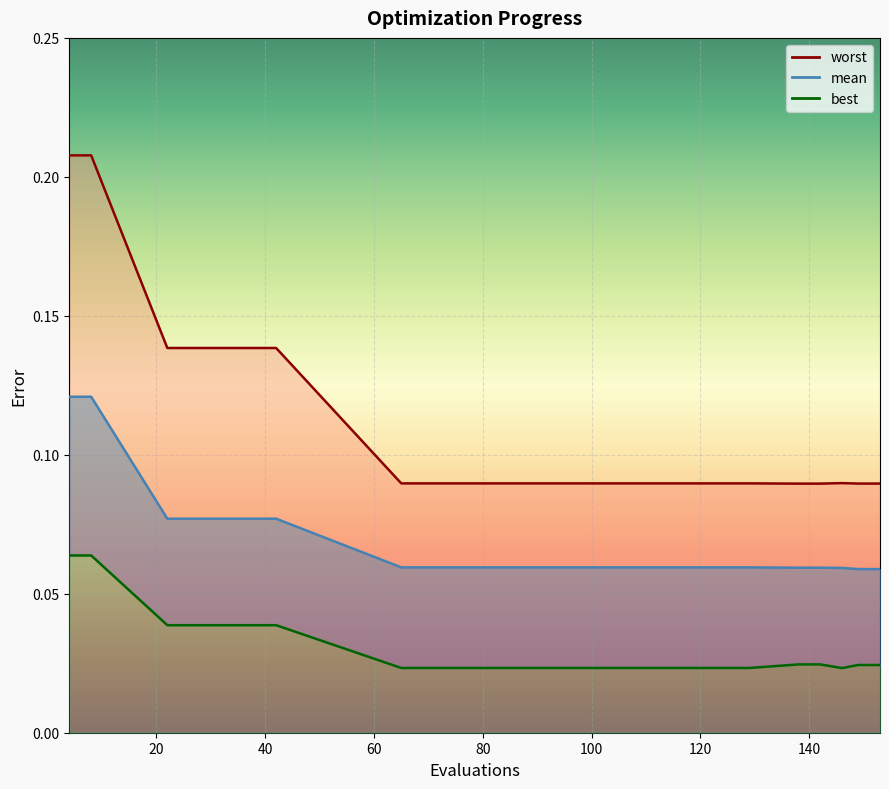

Rank the series at 129 from lowest to highest value.

best, mean, worst